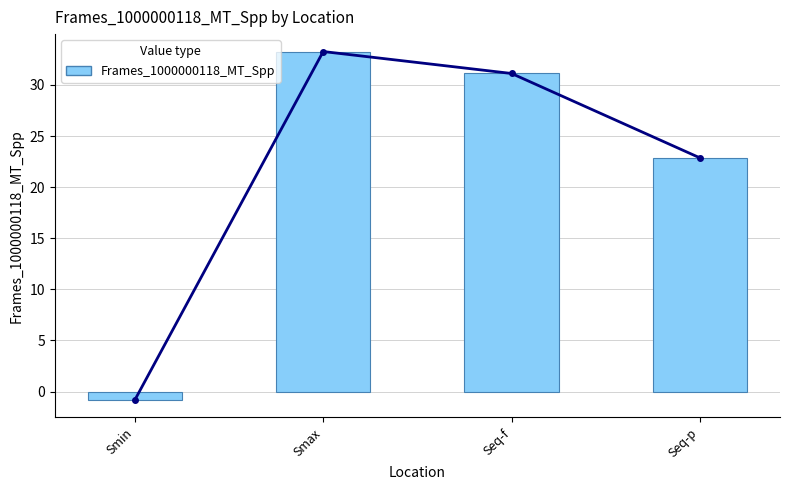

What is the difference between the second highest and second lowest values?

8.3